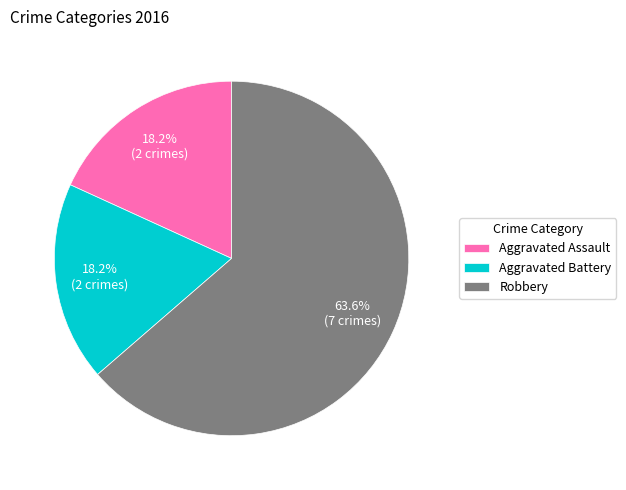

The Robbery slice represents 51% of the pie. True or false?

False